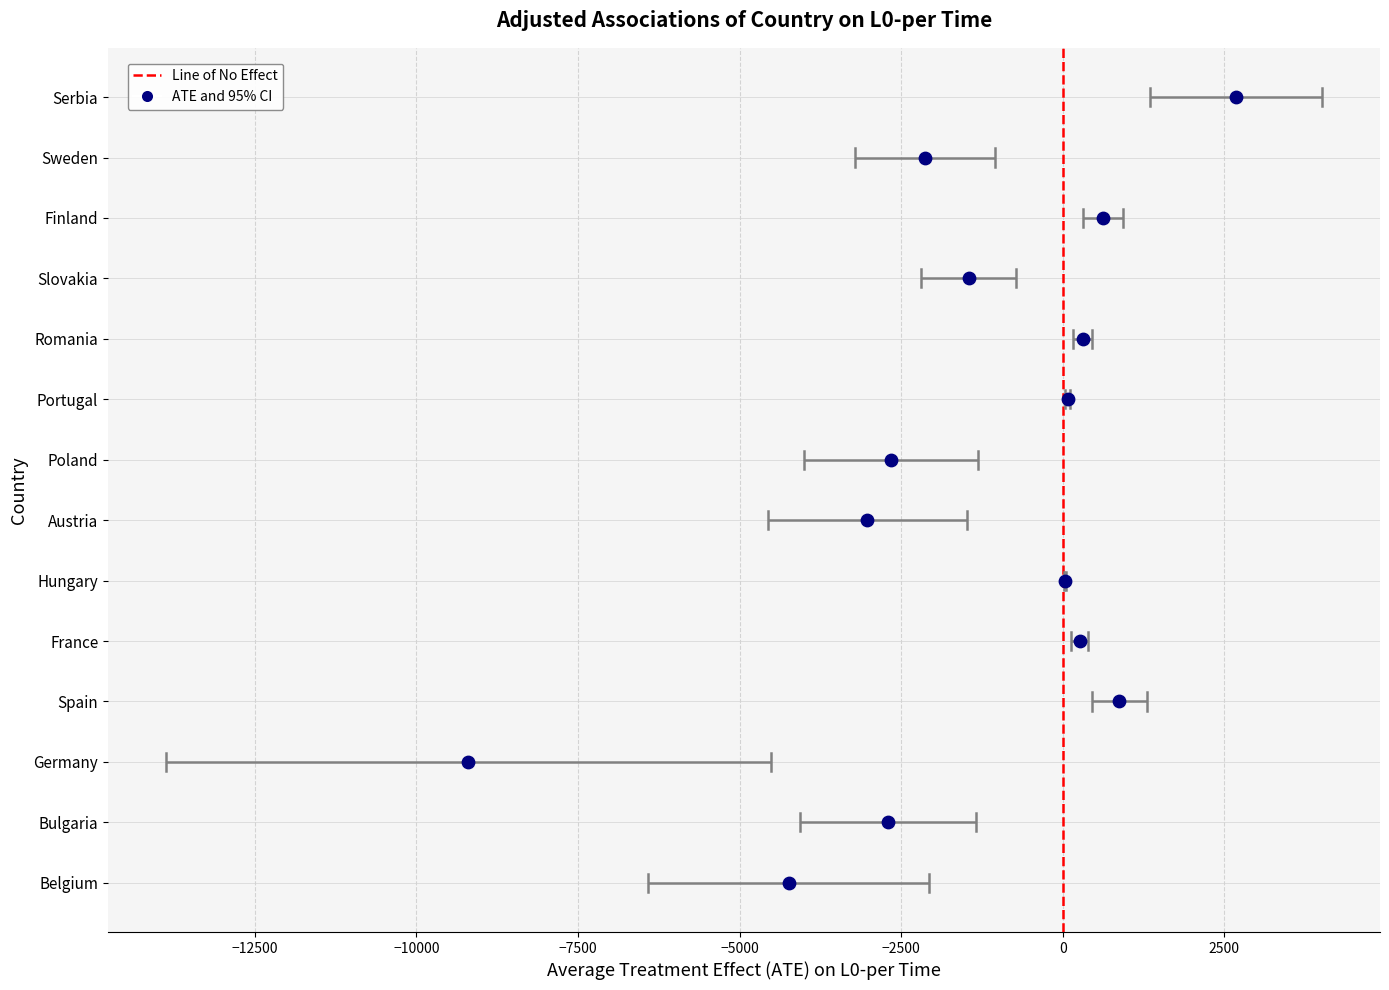

Between −15000 and −12500, which is larger?

−12500